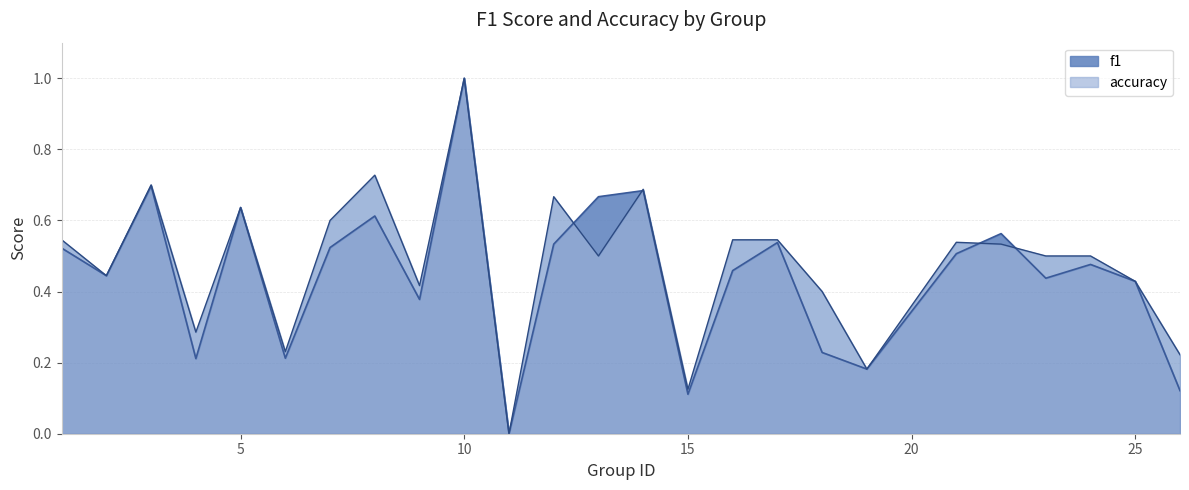

Reading left to right, transcribe all the data shown in this chart.

f1: 1=0.5	2=0.4	3=0.7	4=0.2	5=0.6	6=0.2	7=0.5	8=0.6	9=0.4	10=1.0	11=0.0	12=0.5	13=0.7	14=0.7	15=0.1	16=0.5	17=0.5	18=0.2	19=0.2	21=0.5	22=0.6	23=0.4	24=0.5	25=0.4	26=0.1
accuracy: 1=0.5	2=0.4	3=0.7	4=0.3	5=0.6	6=0.2	7=0.6	8=0.7	9=0.4	10=1.0	11=0.0	12=0.7	13=0.5	14=0.7	15=0.1	16=0.5	17=0.5	18=0.4	19=0.2	21=0.5	22=0.5	23=0.5	24=0.5	25=0.4	26=0.2